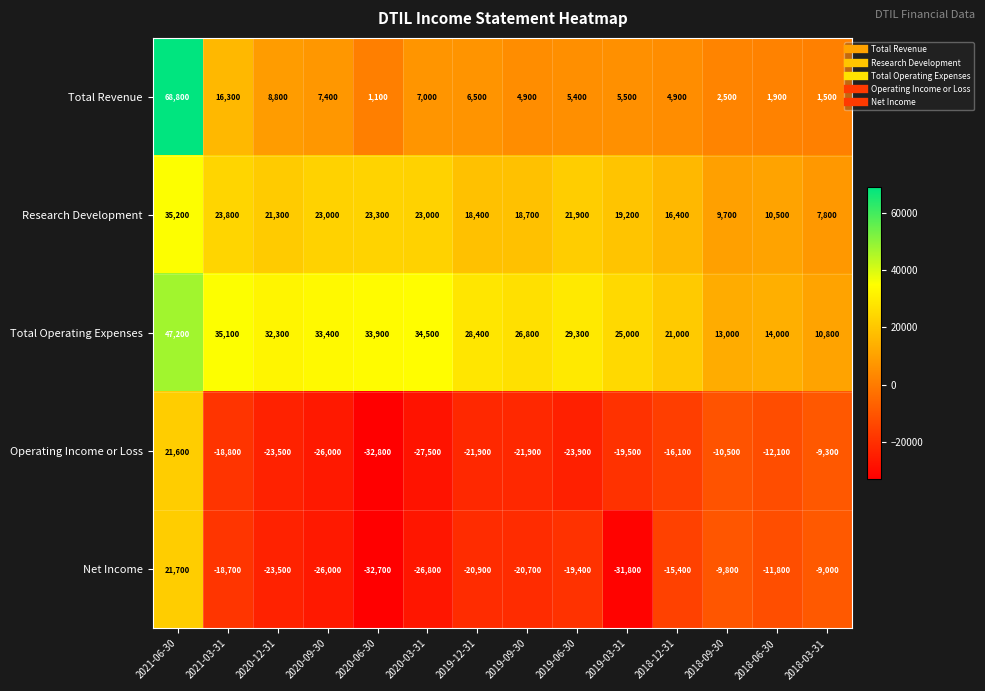

Which series has the largest range (max minus min)?

Total Revenue